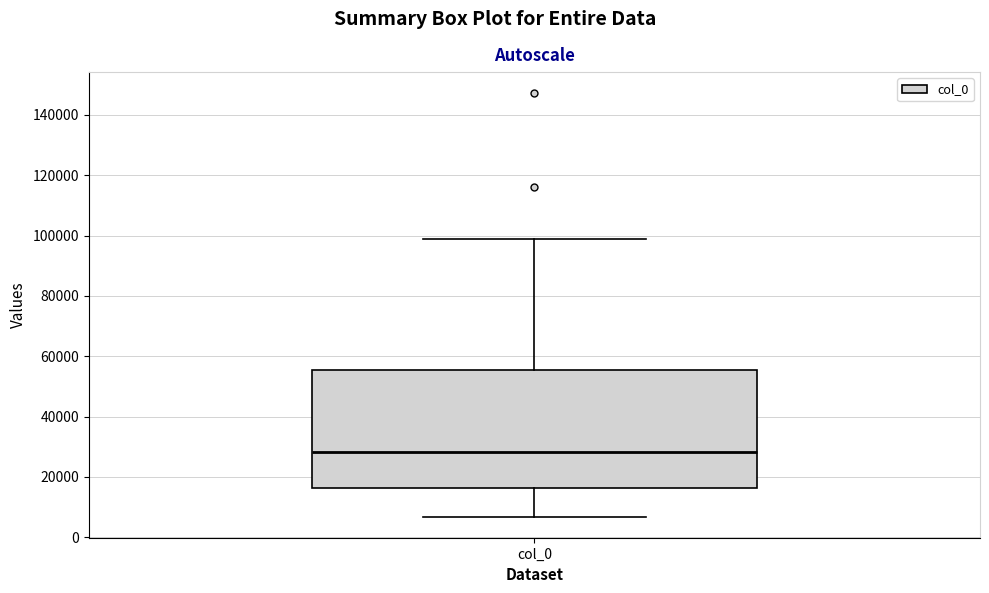

Transcribe this box plot: give where the median line is, the range the box spans, and where the two whiskers end, as read against the y-axis. The values are not printed on the chart, so give them approximately, as read against the axis.

median 28000, box 16000 to 56000, whiskers 6000 to 98000